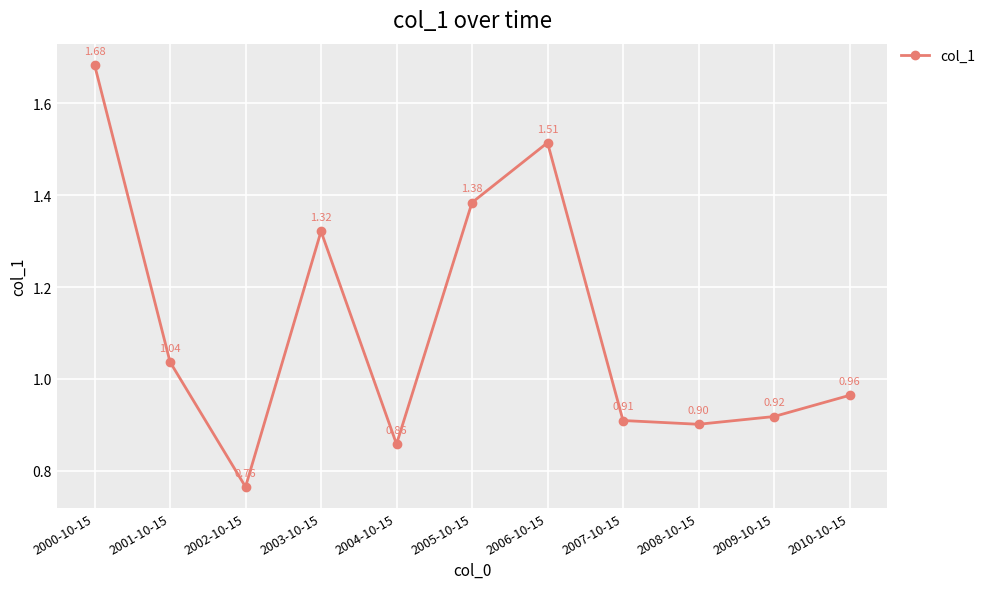

How many interior local peaks (higher than both neighbors) does the data have?

2